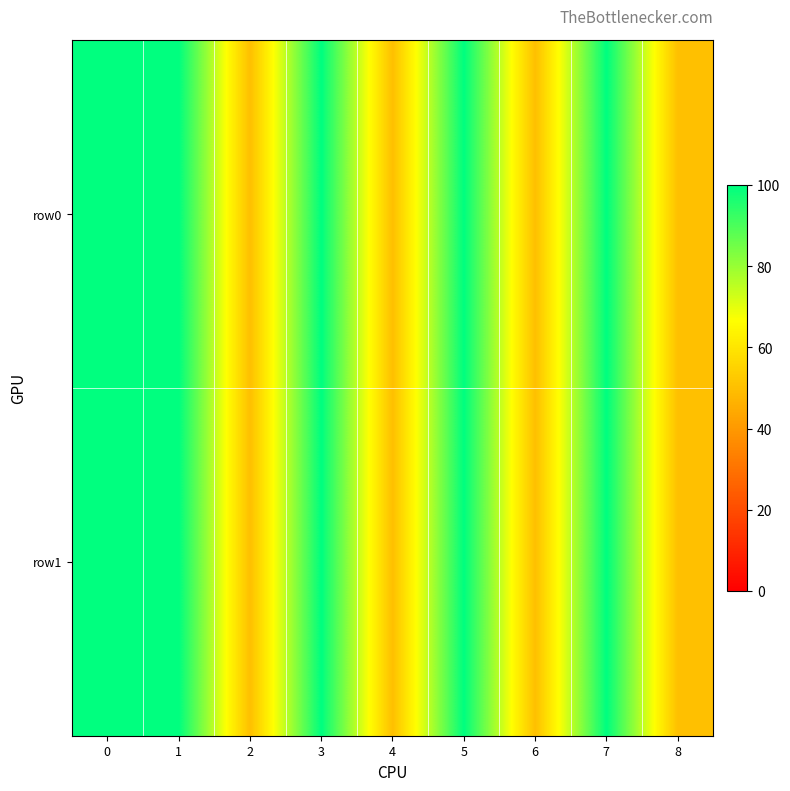

List the series in order of their peak value, lowest first.

row0, row1